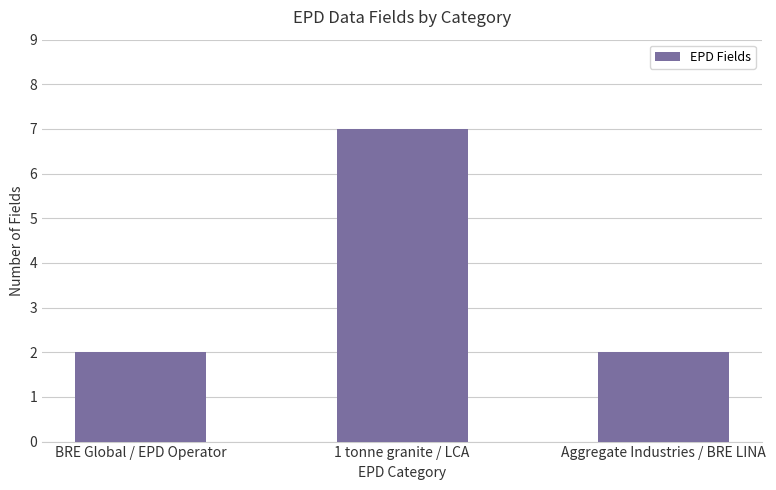

True or false: the data shows 7 at 1 tonne granite / LCA.

True